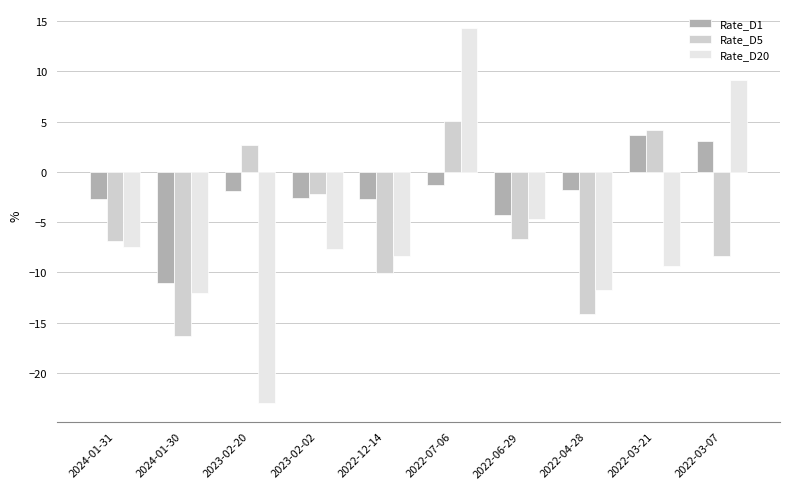

Does the chart contain any negative values?

Yes